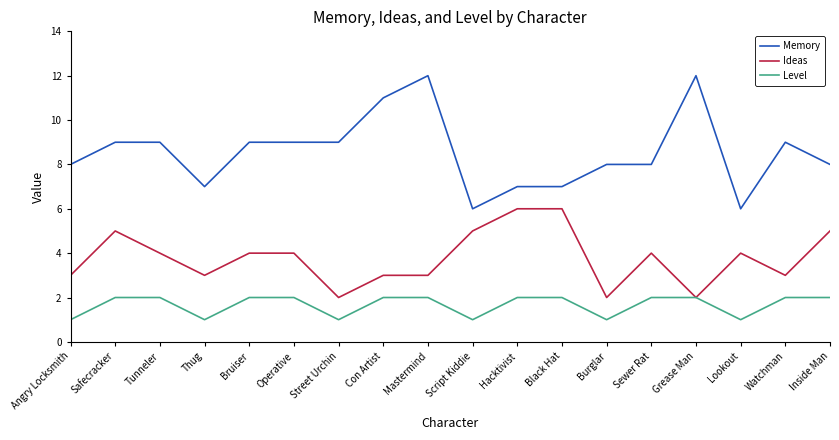

What is the highest value of the Memory series?

12